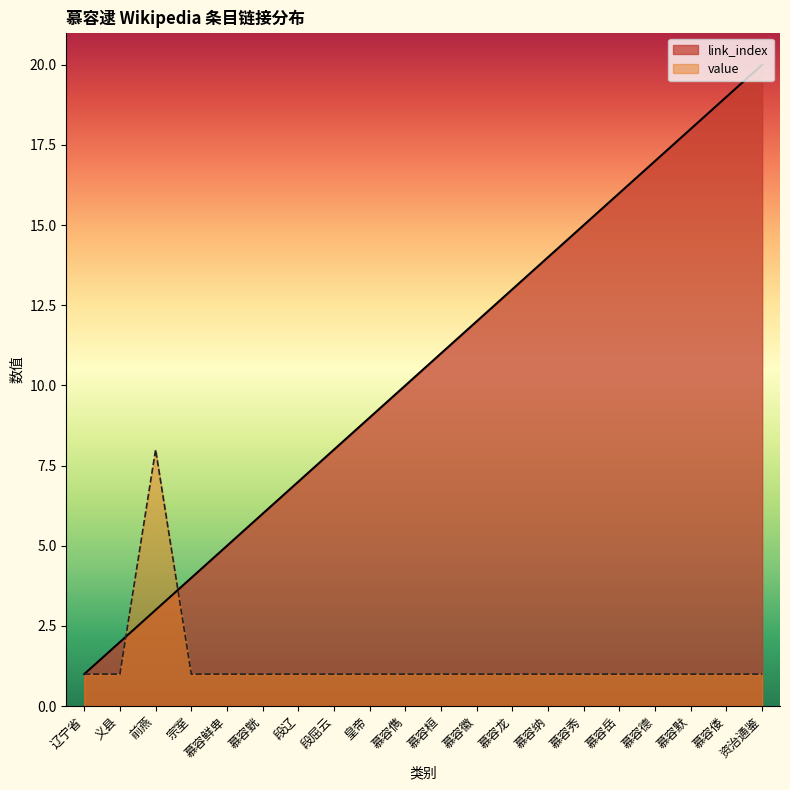

Does the chart display data point markers on the line(s)?

No